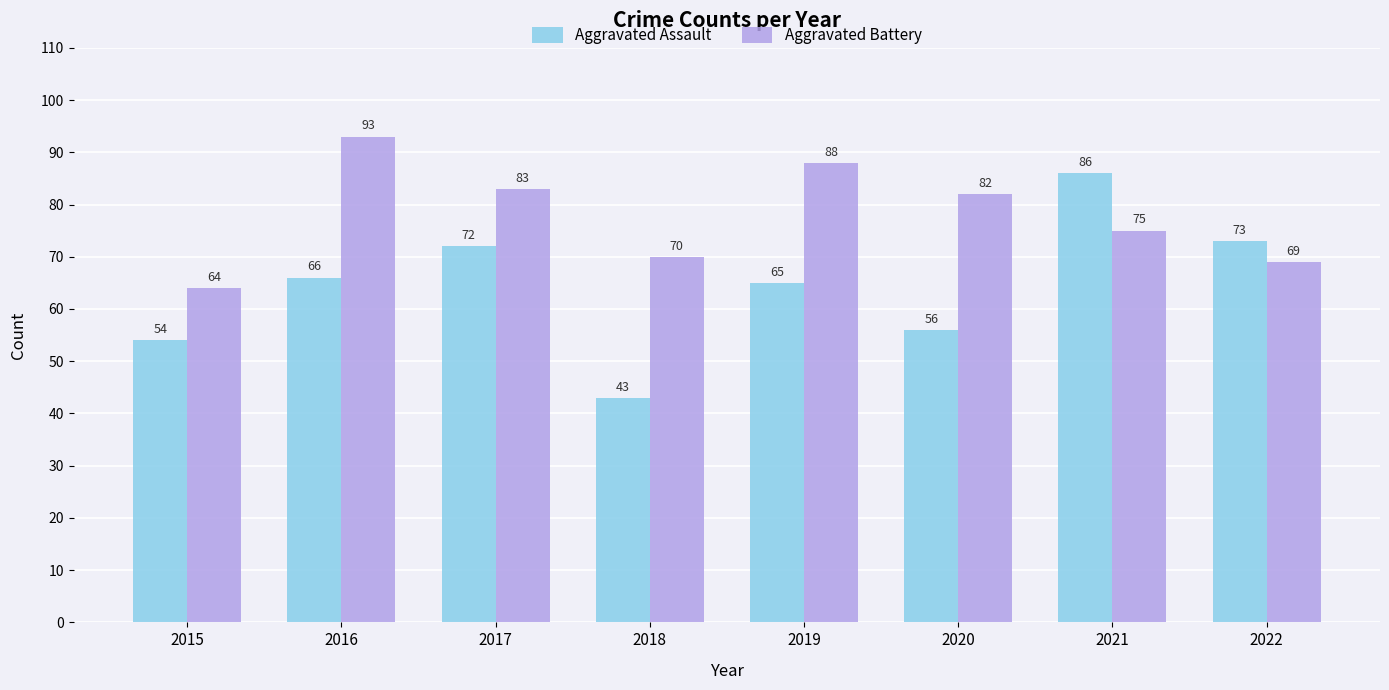

What is the value of the Aggravated Battery bar at the 4th from the left?

70